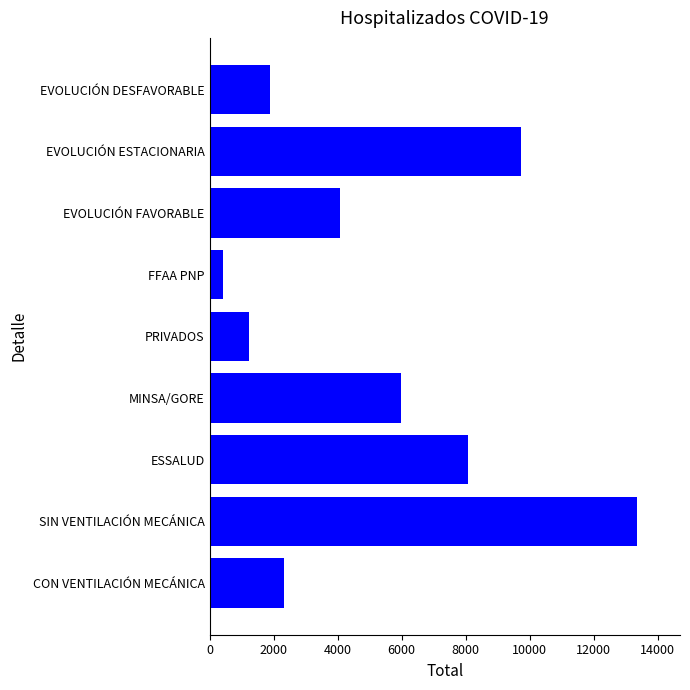

What is the change in value from ESSALUD to EVOLUCIÓN ESTACIONARIA?

+1653